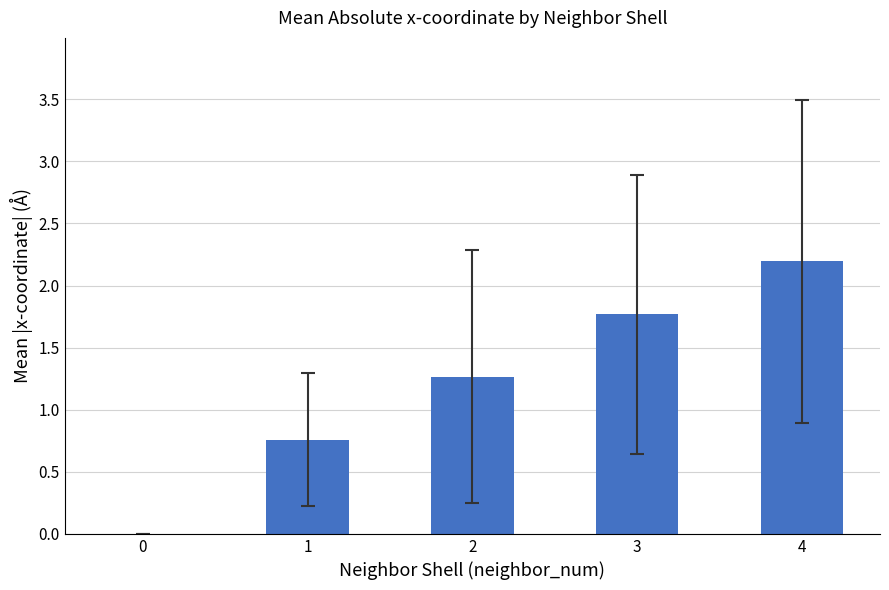

What is the average value?

1.2